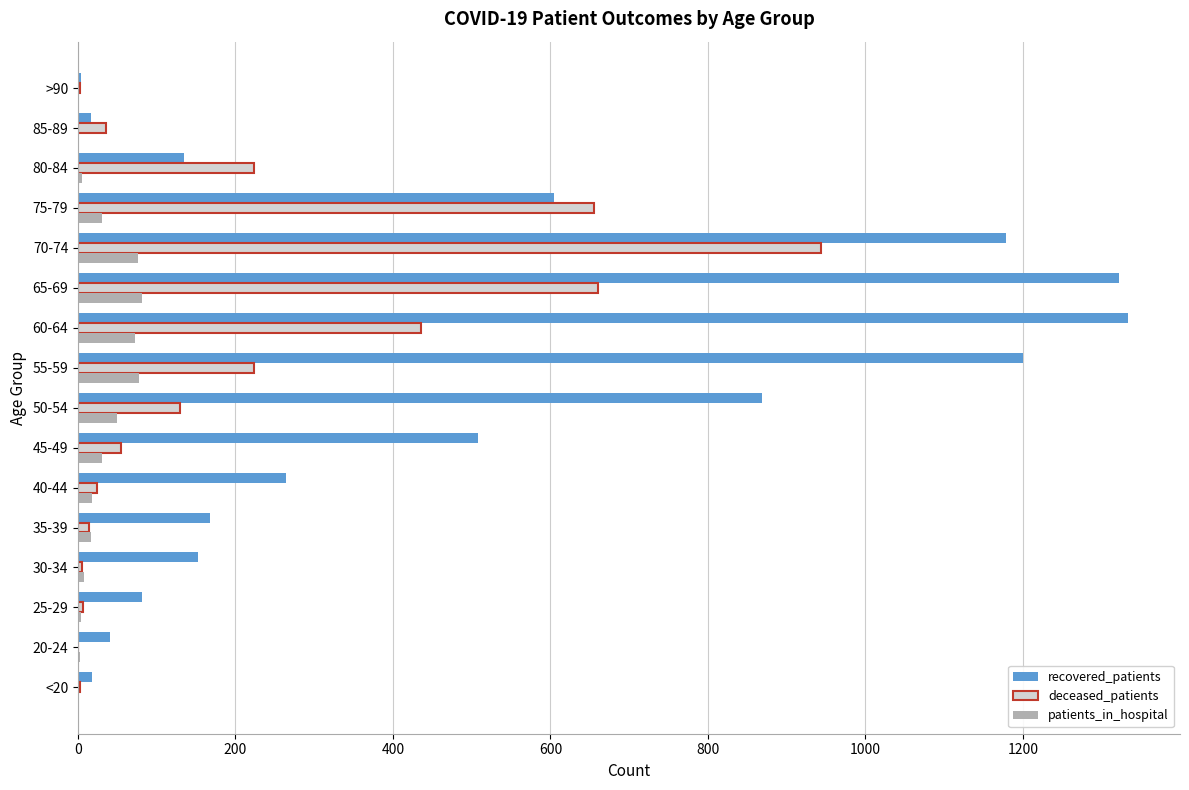

Which series has the largest total across all categories?

recovered_patients